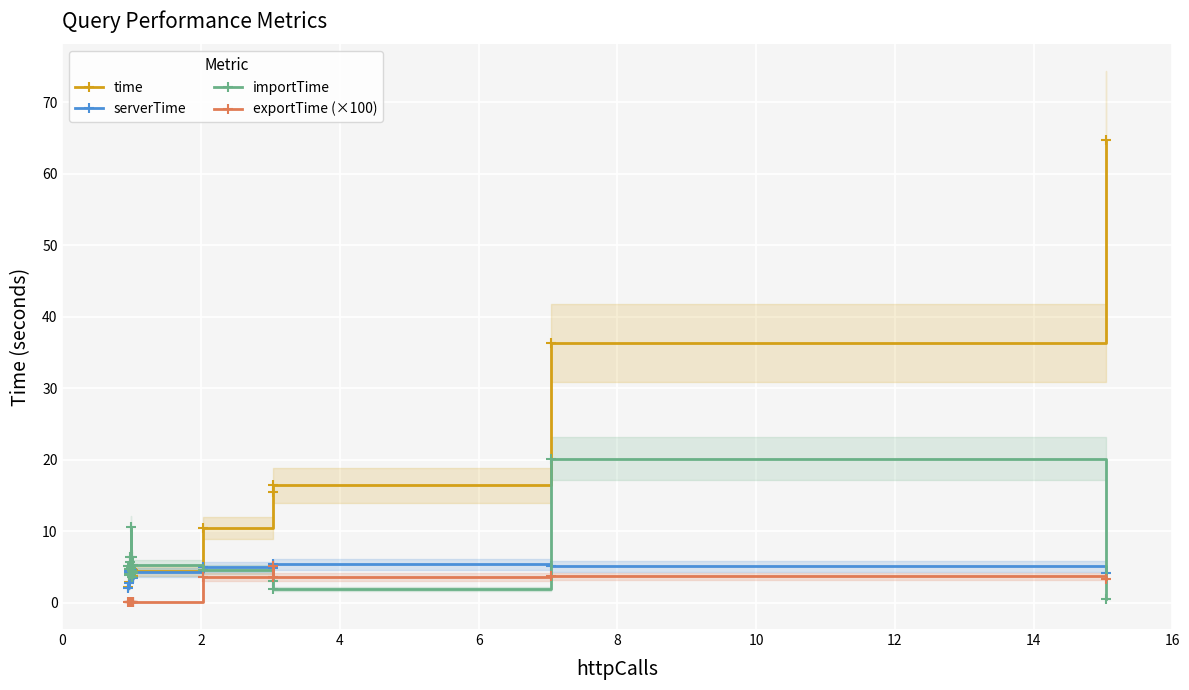

What is the value of the importTime point at the 1st from the left?

5.1